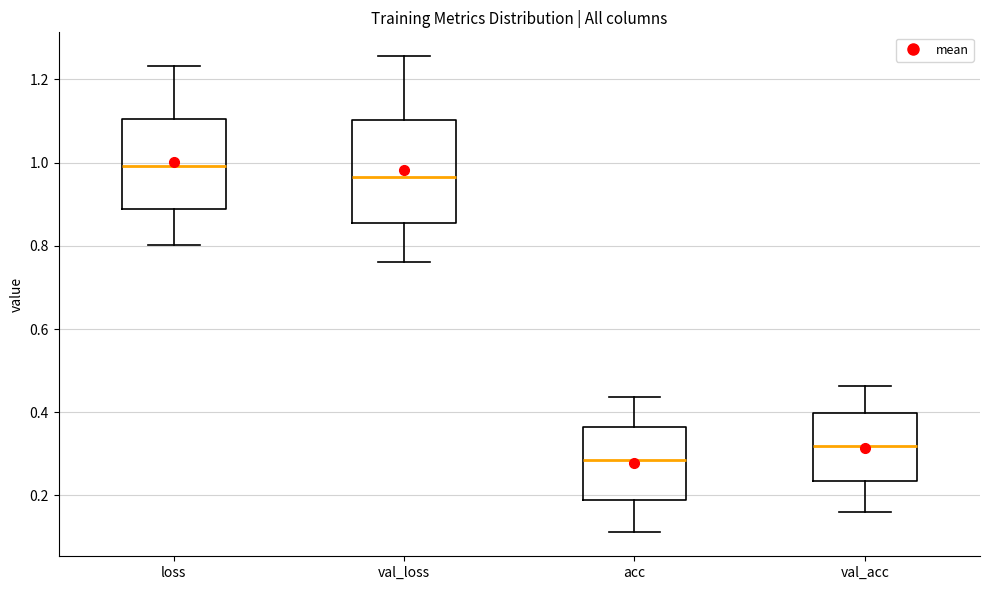

Reading left to right, read every box against the y-axis: the position of its median line, the range the box covers, and the ends of its whiskers. The values are not printed on the chart, so give them approximately, as read against the axis.

loss: median 1.00, box 0.88 to 1.10, whiskers 0.80 to 1.24
val_loss: median 0.96, box 0.86 to 1.10, whiskers 0.76 to 1.26
acc: median 0.28, box 0.20 to 0.36, whiskers 0.12 to 0.44
val_acc: median 0.32, box 0.24 to 0.40, whiskers 0.16 to 0.46